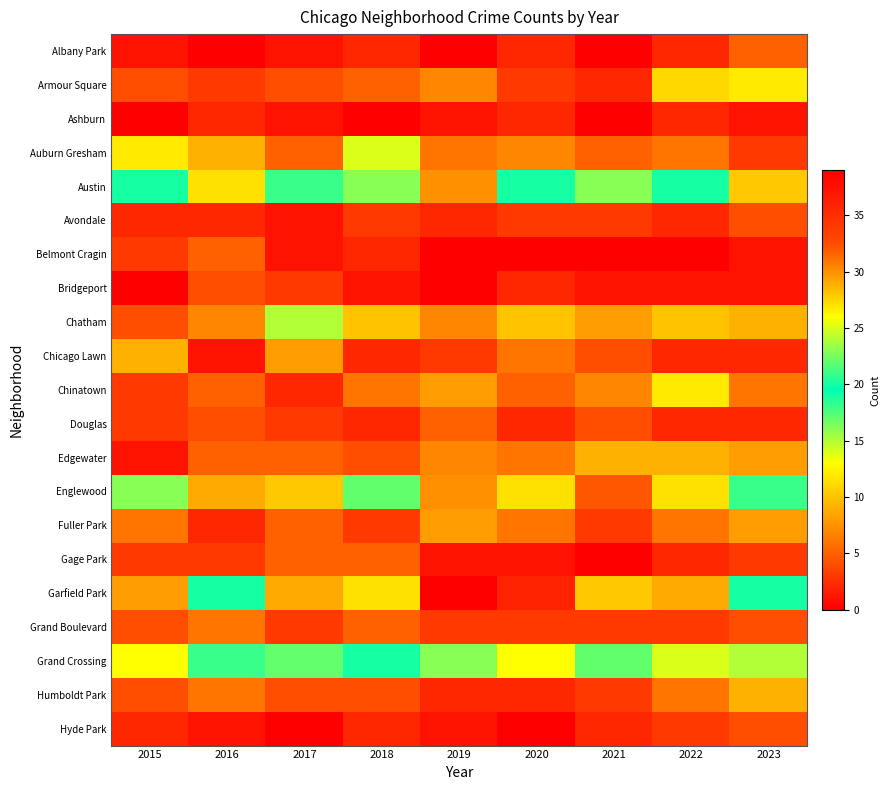

How many data points does each series have?

9